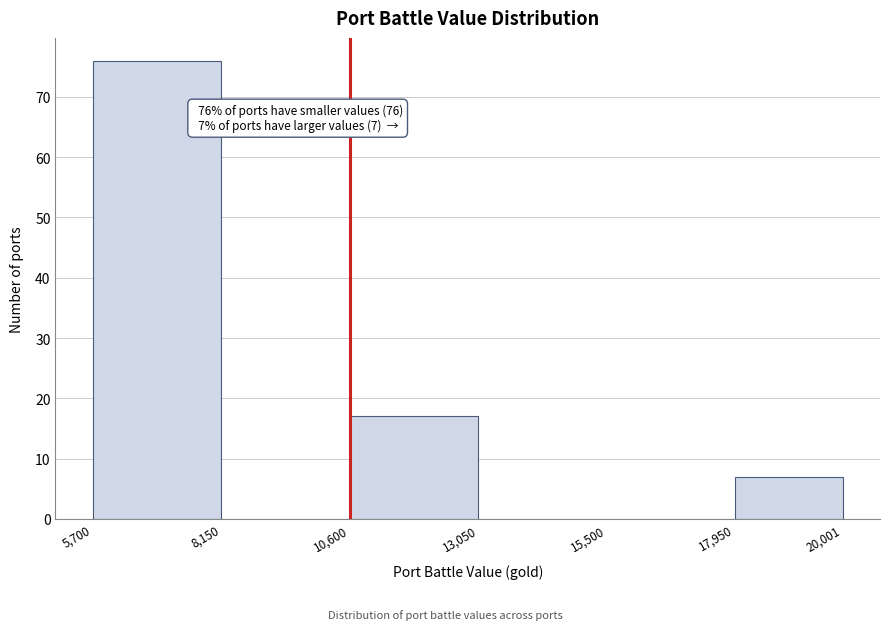

Over which range of the x-axis is the bar tallest?

5,700 to 8,150